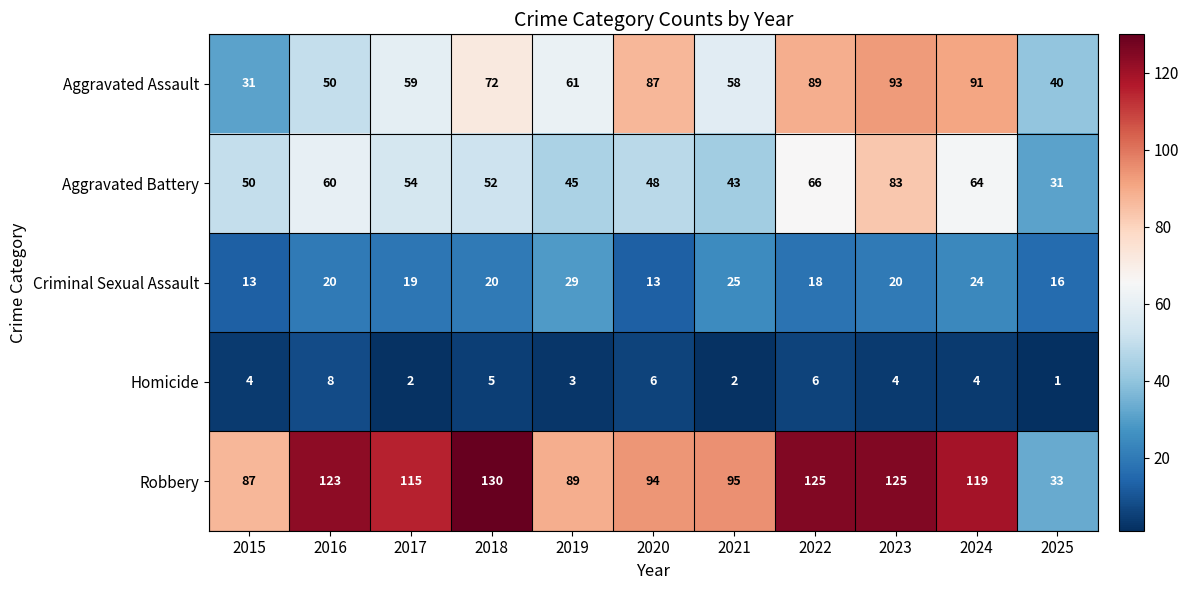

Rank the series by their maximum value, from highest to lowest.

Robbery, Aggravated Assault, Aggravated Battery, Criminal Sexual Assault, Homicide